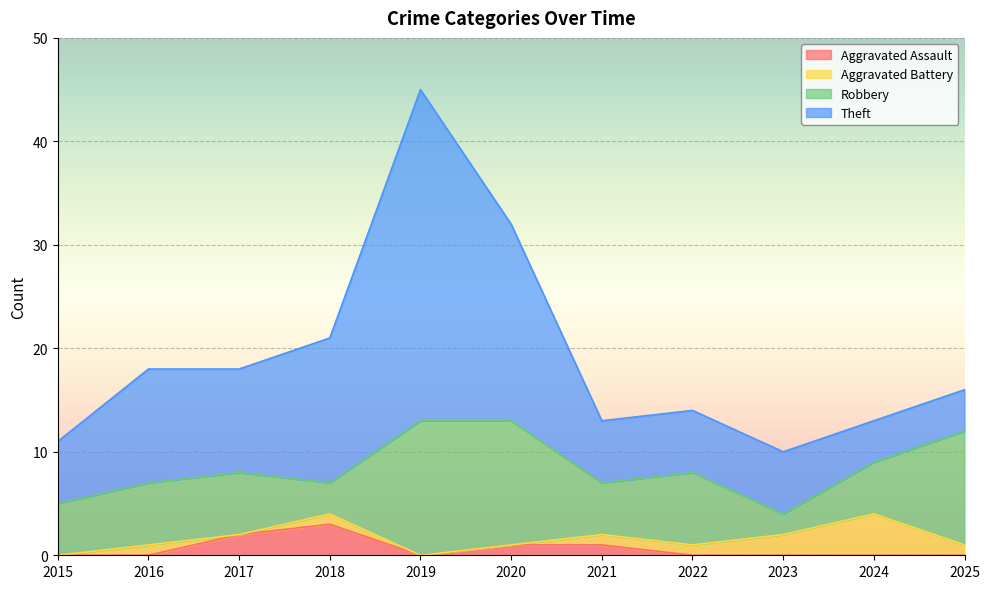

Where is the first local minimum for Aggravated Assault?

2019